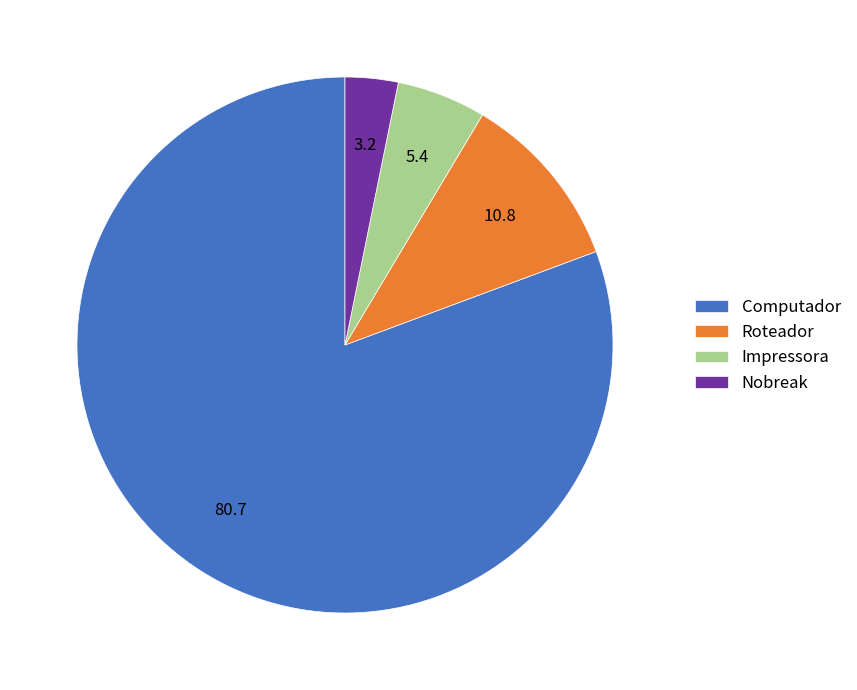

Which slice is the smallest?

Nobreak